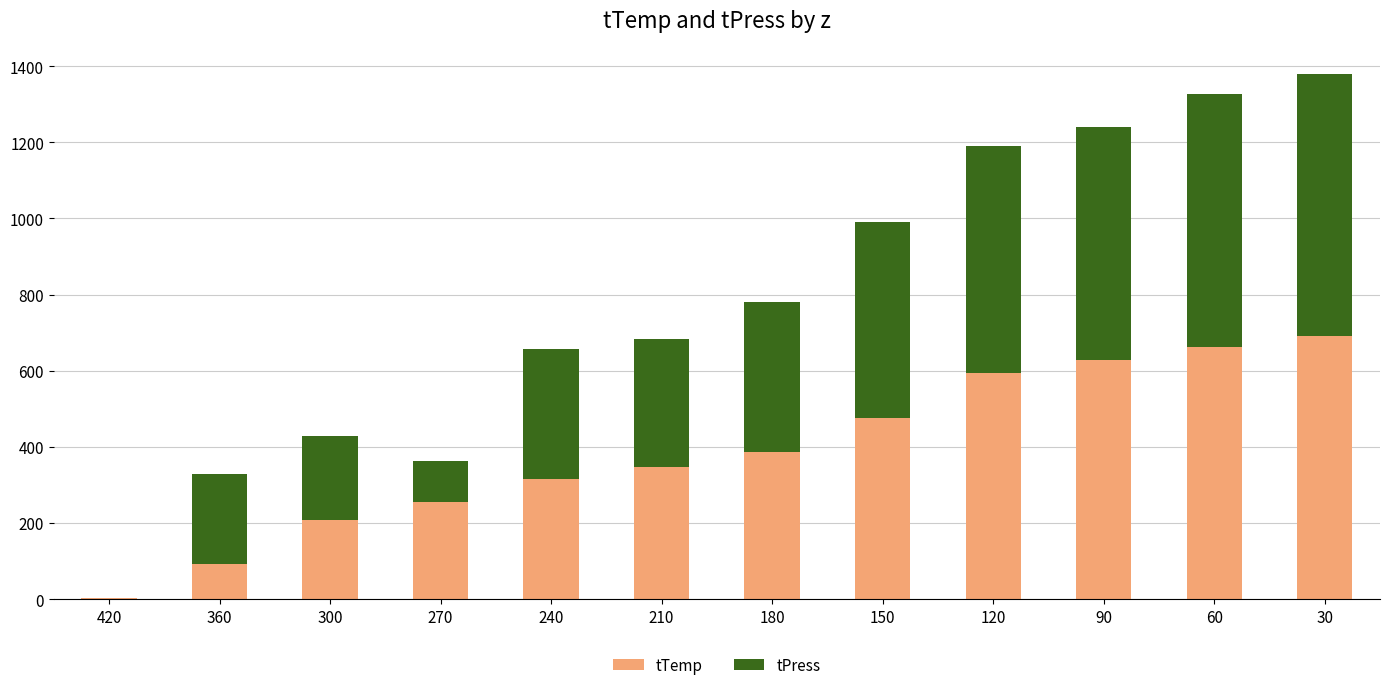

What value does the tTemp series have at 180?

386